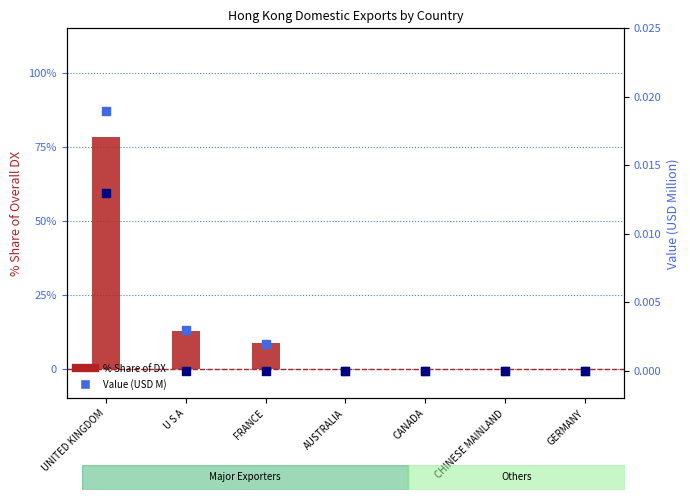

Which series reaches the maximum Y coordinate?

2020 % Share